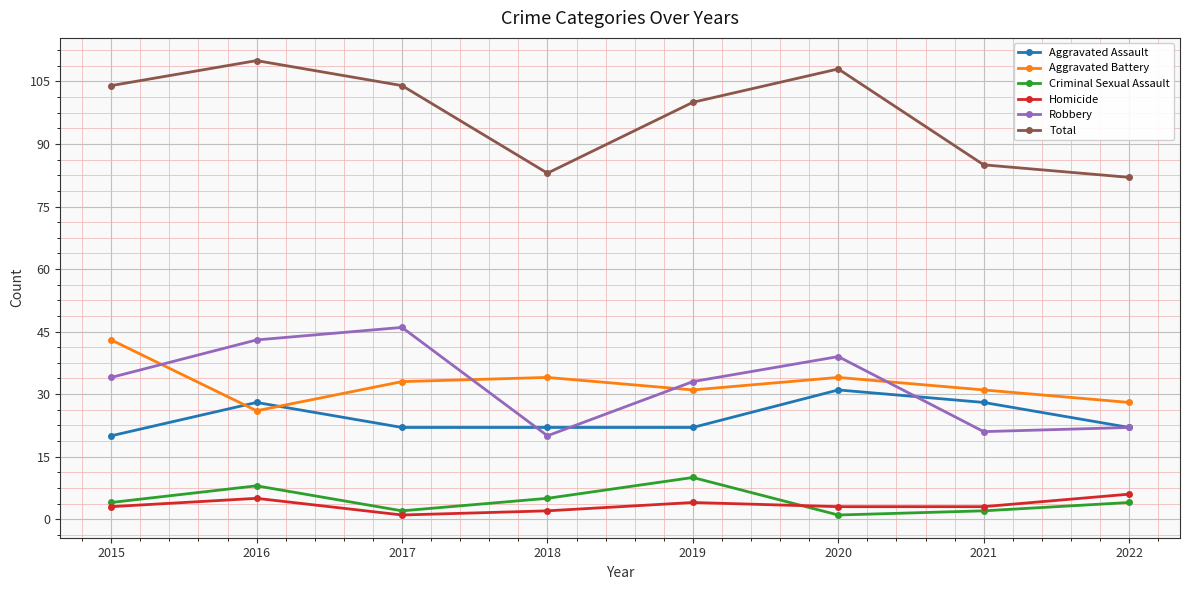

Count the number of categories in the chart.

8